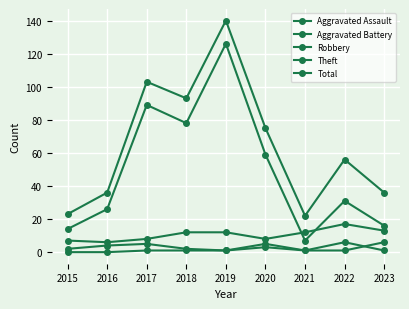

At which label is Total closest to 81?

2020